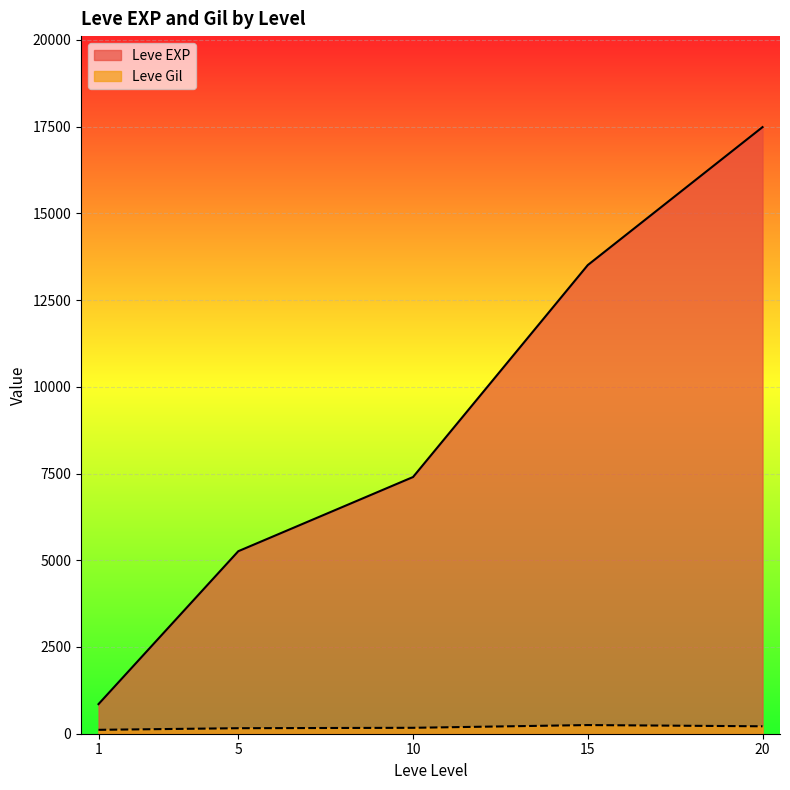

How many lines are shown in the chart?

2